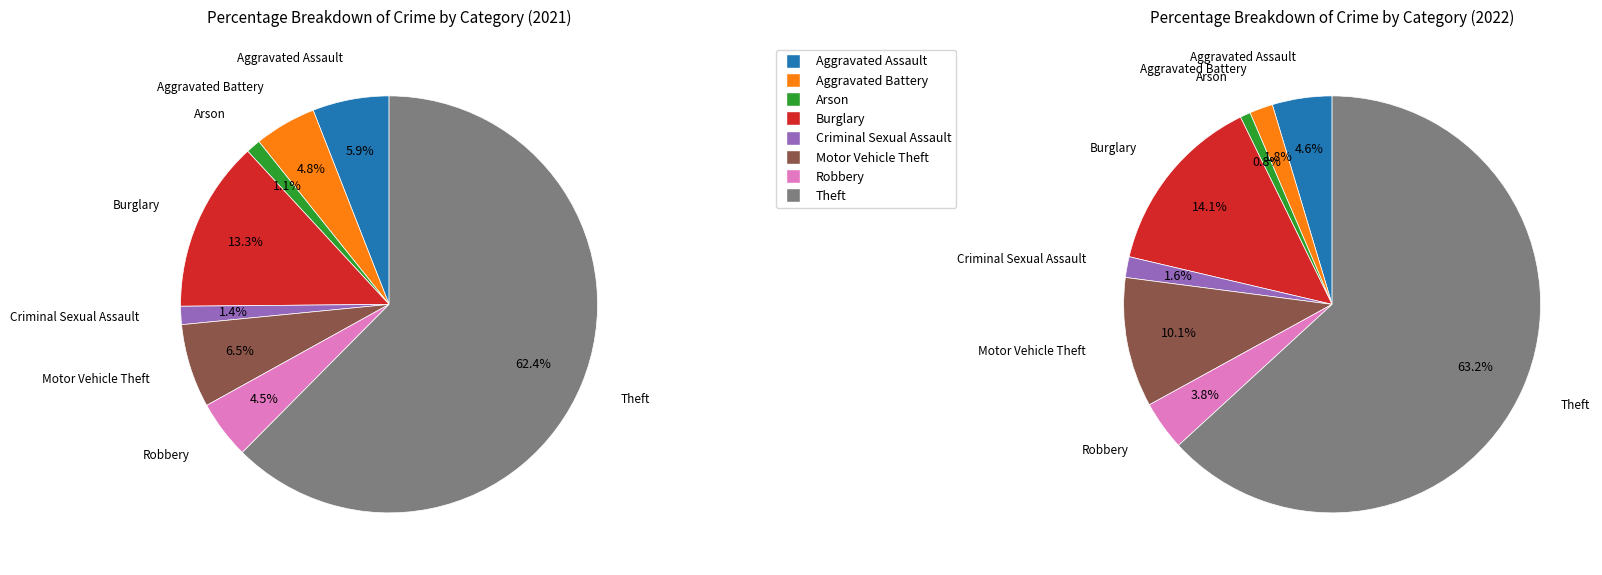

How many slices are in this pie chart?

8